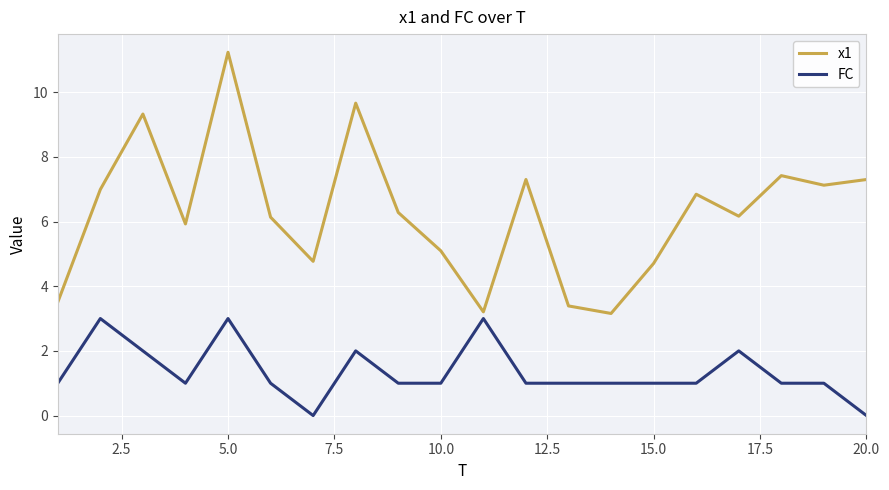

Which series has the largest range (max minus min)?

x1